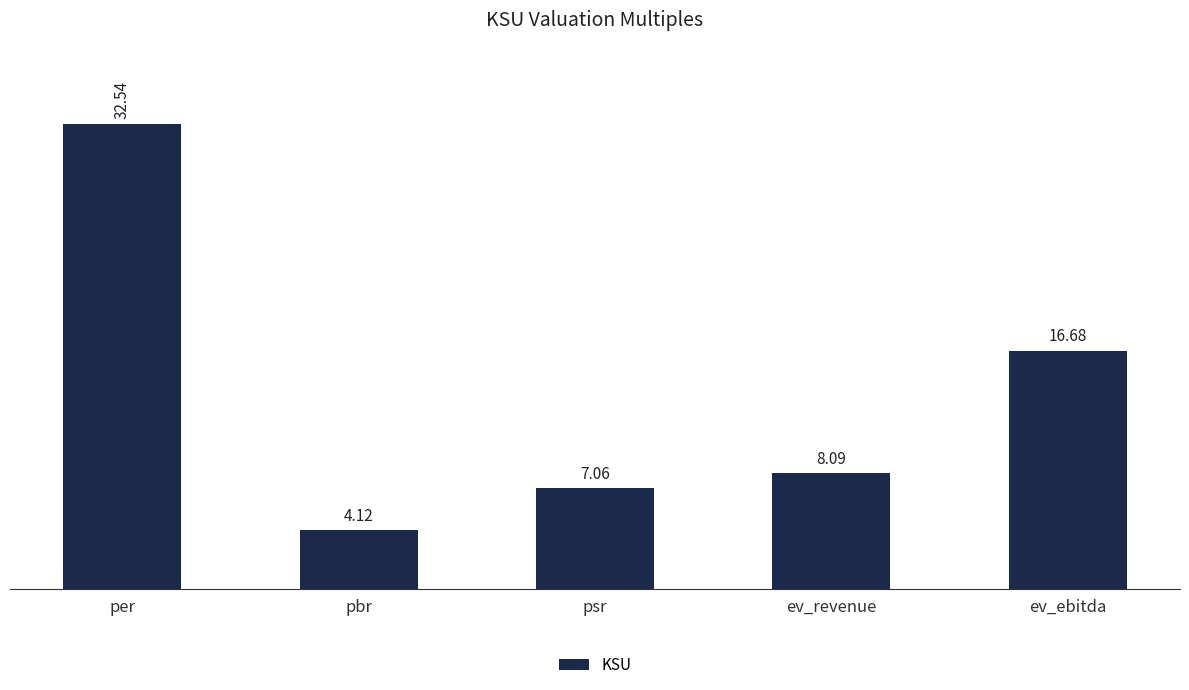

What is the average value?

13.7